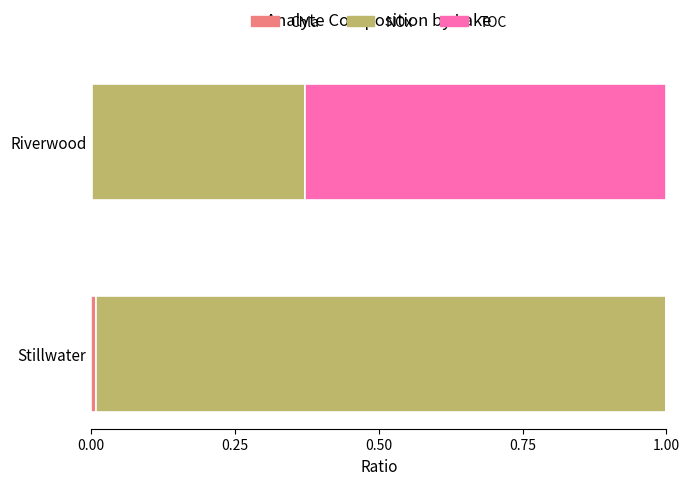

Count the number of data series in this chart.

3